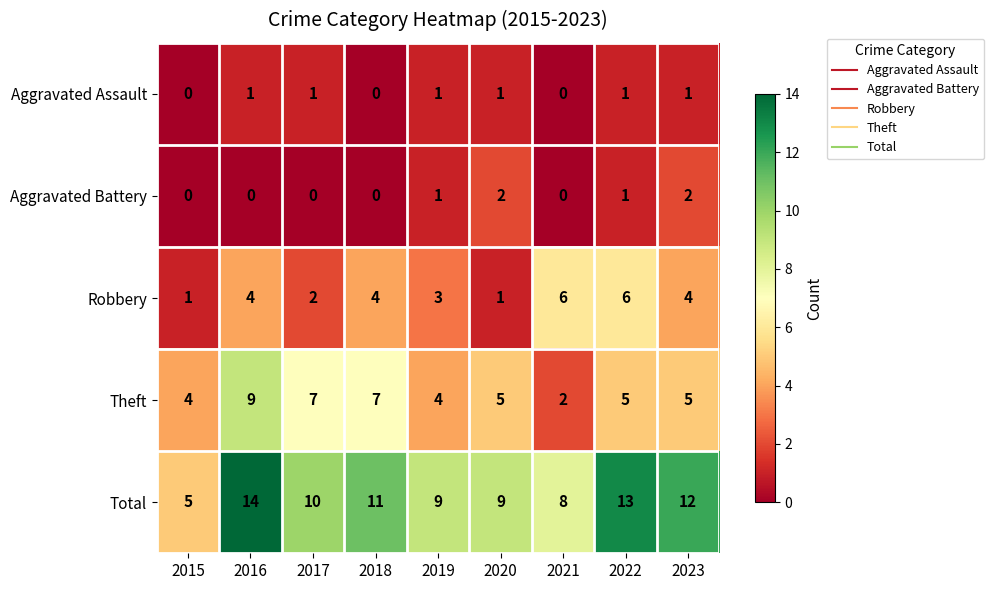

At which label does Total first exceed 10?

2016